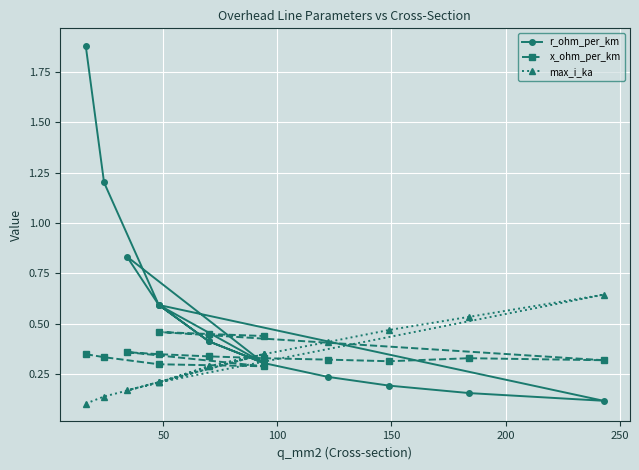

Reading left to right, extract all data points from this chart.

r_ohm_per_km: 1.9	1.2	0.6	0.3	0.8	0.6	0.4	0.3	0.2	0.2	0.2	0.1	0.6	0.4	0.3
x_ohm_per_km: 0.3	0.3	0.3	0.3	0.4	0.3	0.3	0.3	0.3	0.3	0.3	0.3	0.5	0.5	0.4
max_i_ka: 0.1	0.1	0.2	0.3	0.2	0.2	0.3	0.3	0.4	0.5	0.5	0.6	0.2	0.3	0.3